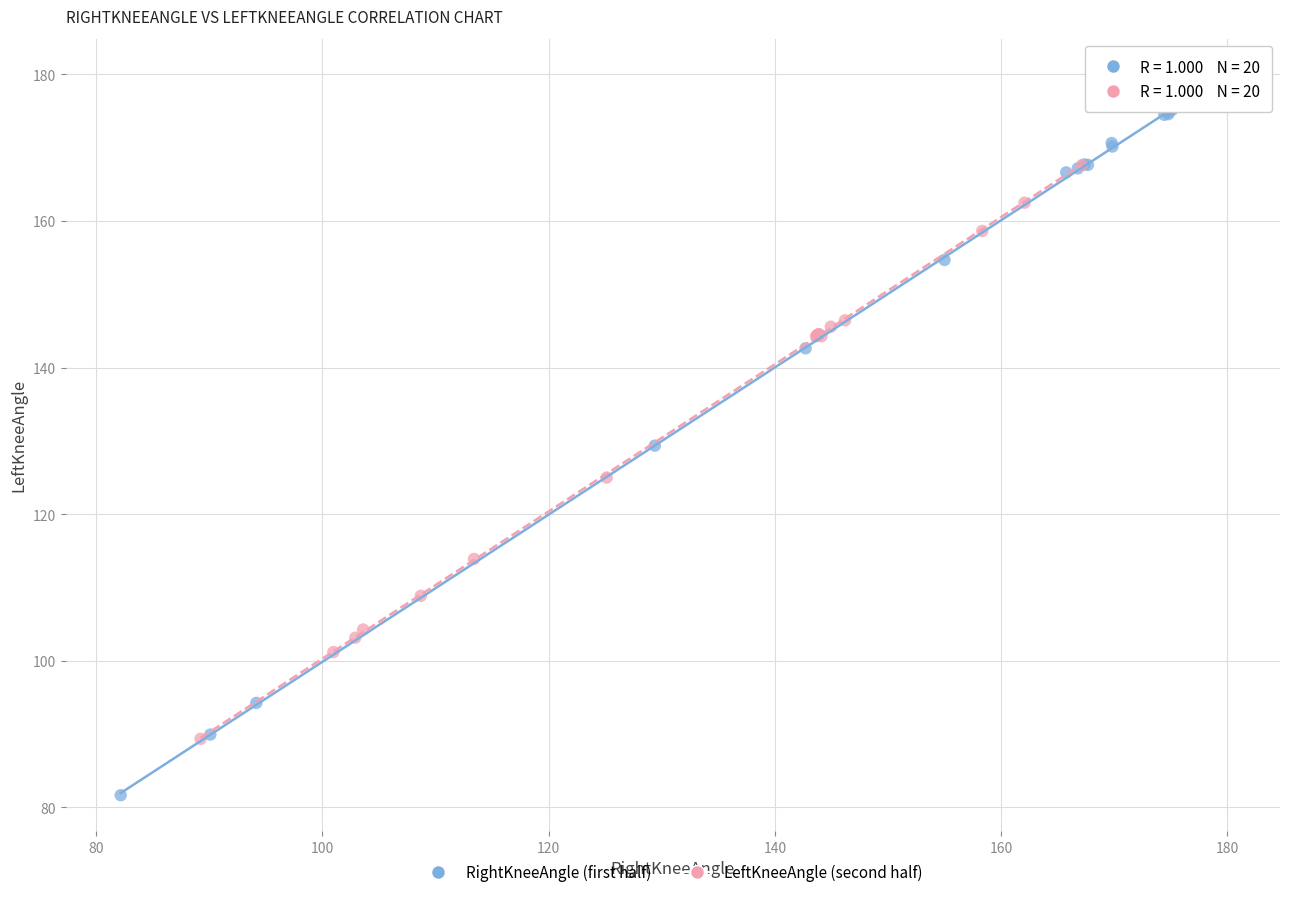

Which series has the largest Y range (max minus min)?

RightKneeAngle (first half)